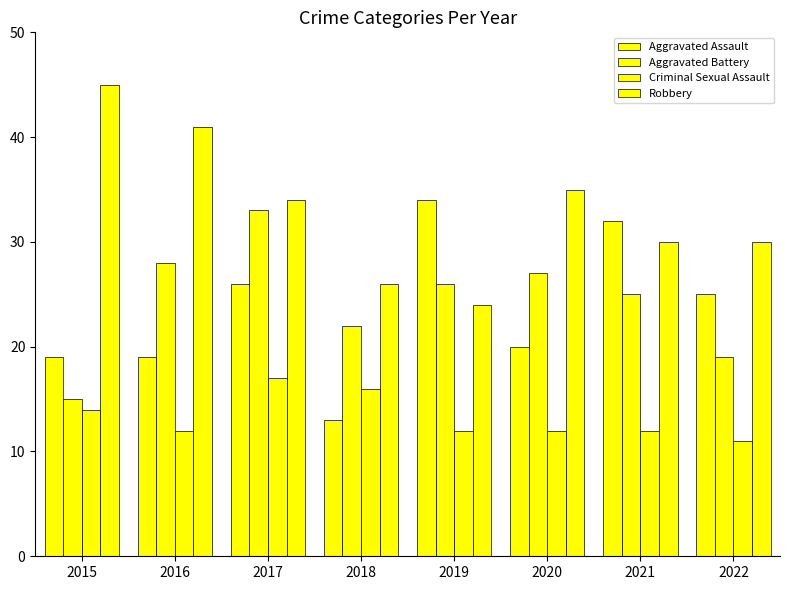

Are the bars horizontal?

No